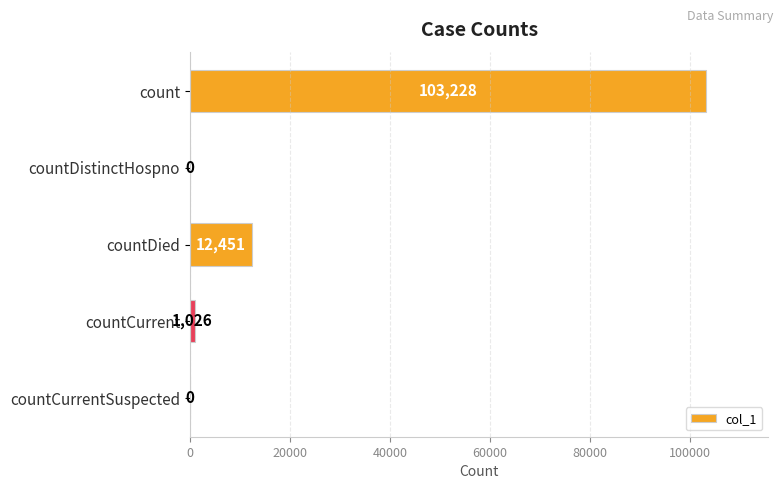

How many positive values are there?

3